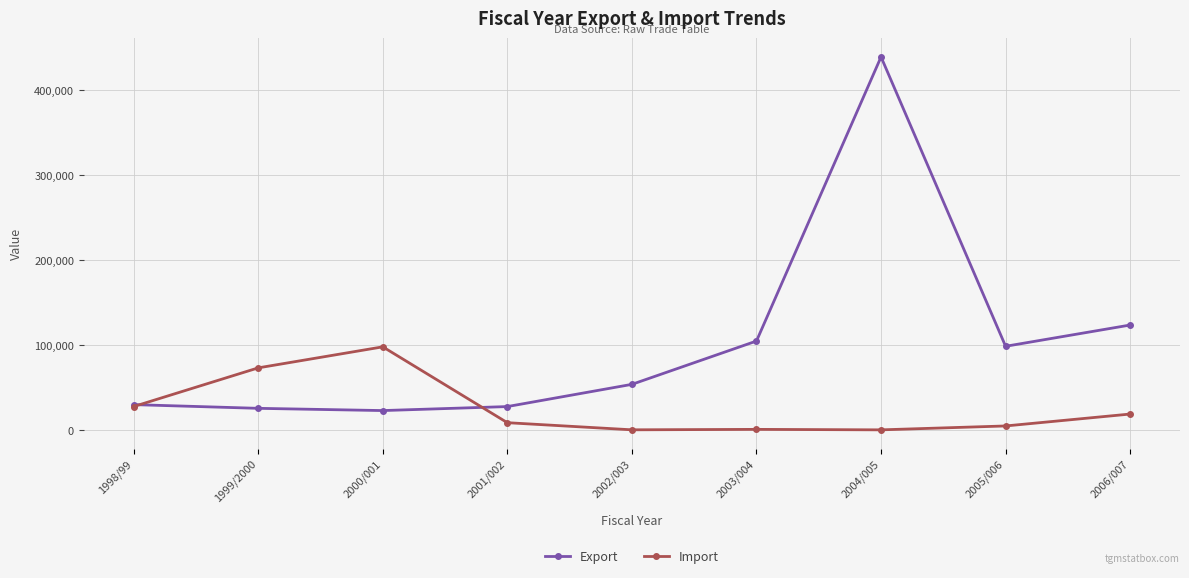

How many categories are shown in the chart?

9